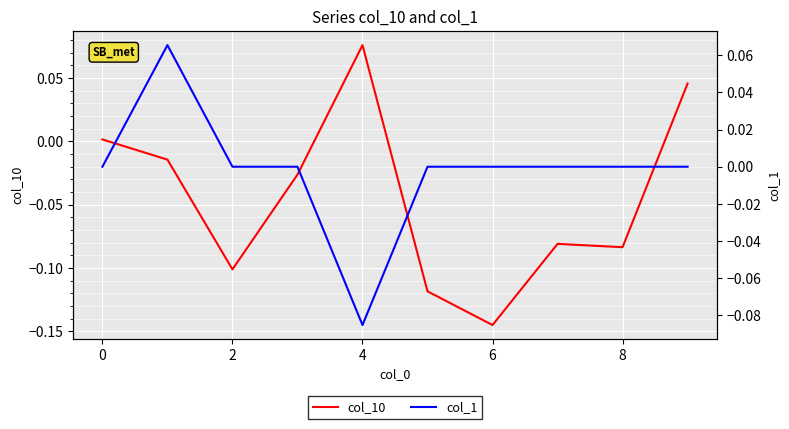

List the series in order of their overall mean, lowest first.

col_10, col_1